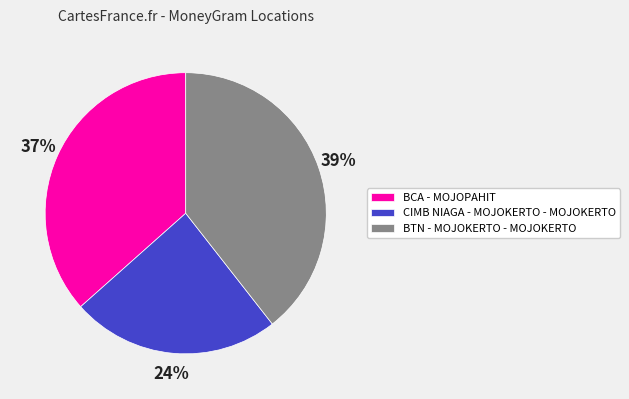

True or false: CIMB NIAGA - MOJOKERTO - MOJOKERTO accounts for 11% of the total.

False